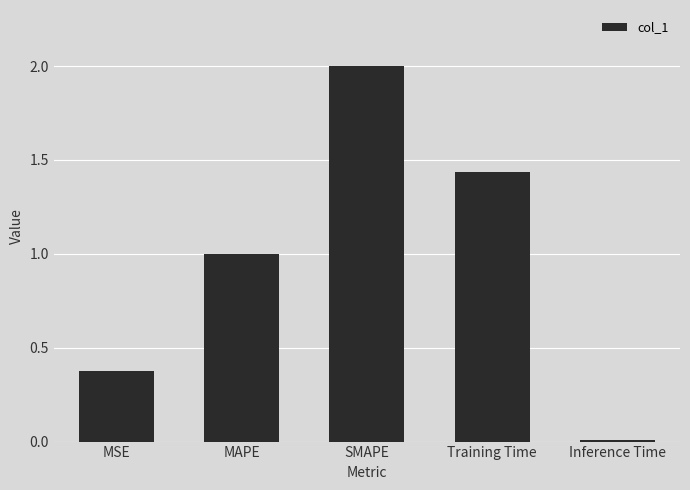

True or false: the data shows 0.7 at MAPE.

False